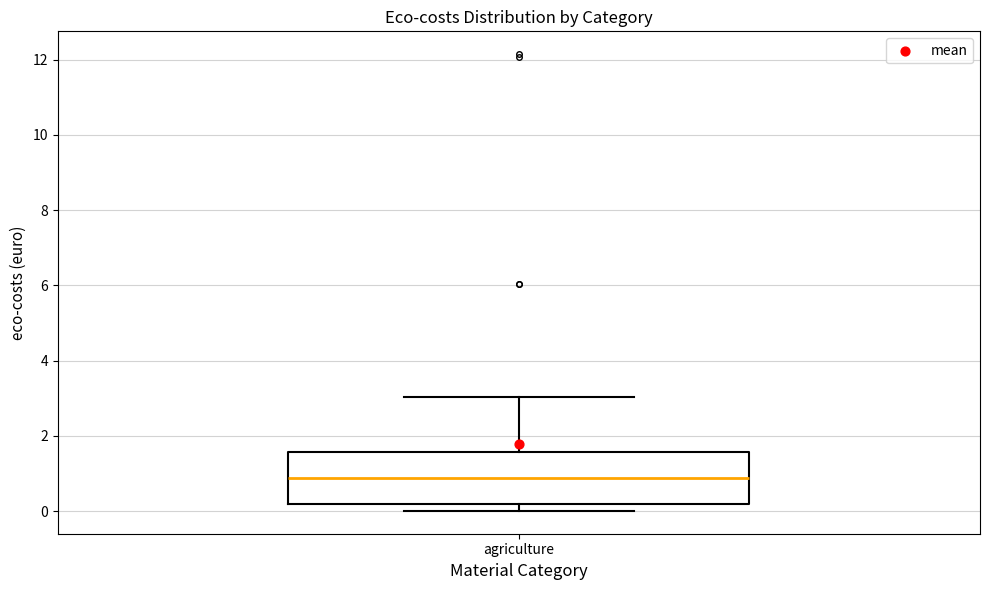

Where does the median line of the box for agriculture sit on the y-axis? The values are not printed on the chart, so give them approximately, as read against the axis.

0.8